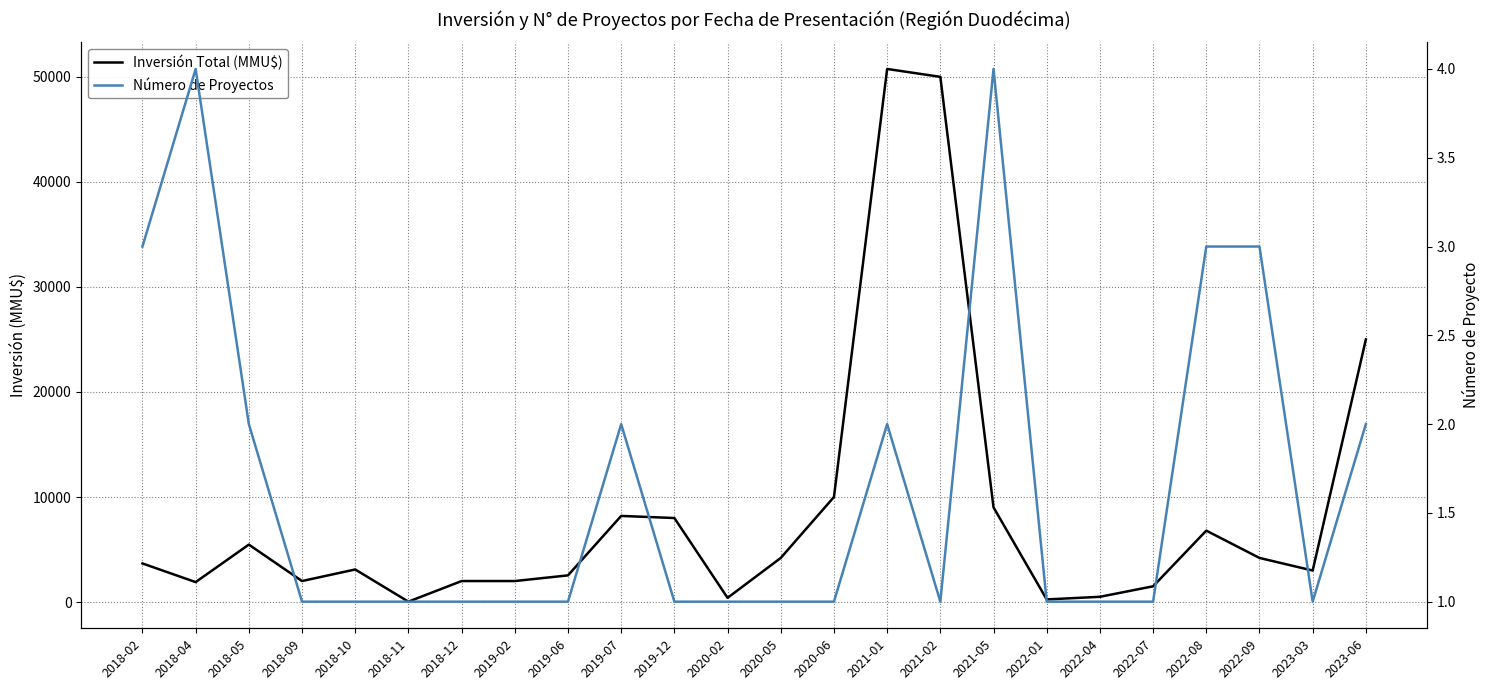

At which category does Inversión Total (MMU$) reach its first local valley?

2018-04